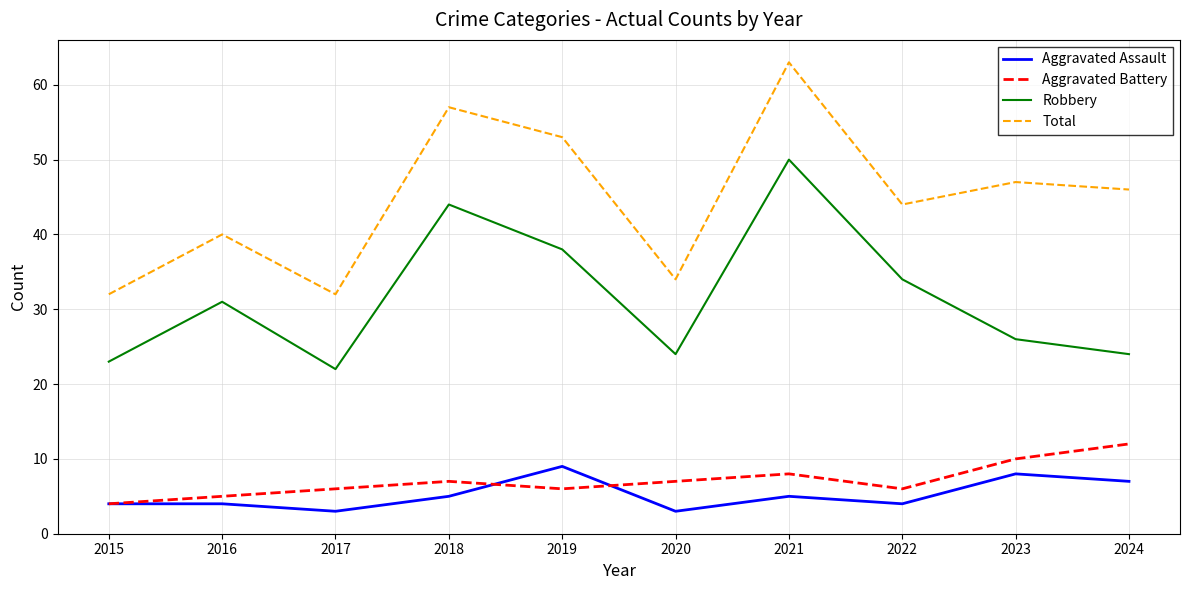

How many lines are shown in the chart?

4